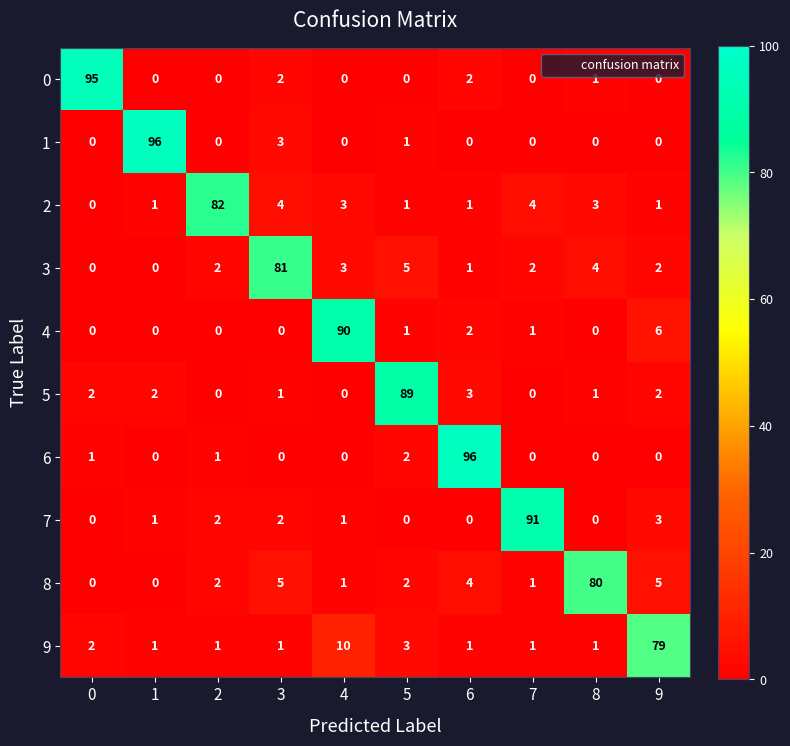

What is the spread (max minus min) of values at 4?

90